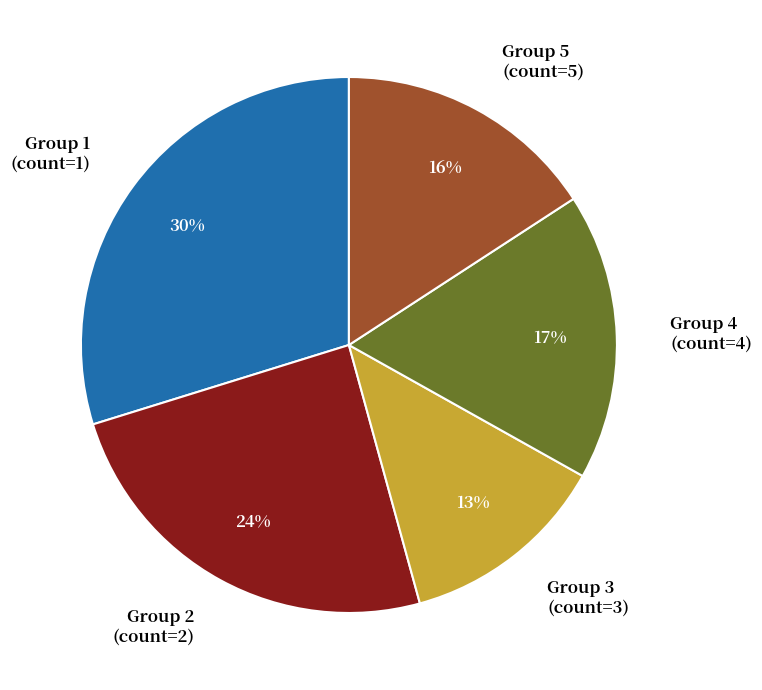

Which category has the biggest portion of the pie?

Group 1 (count=1)